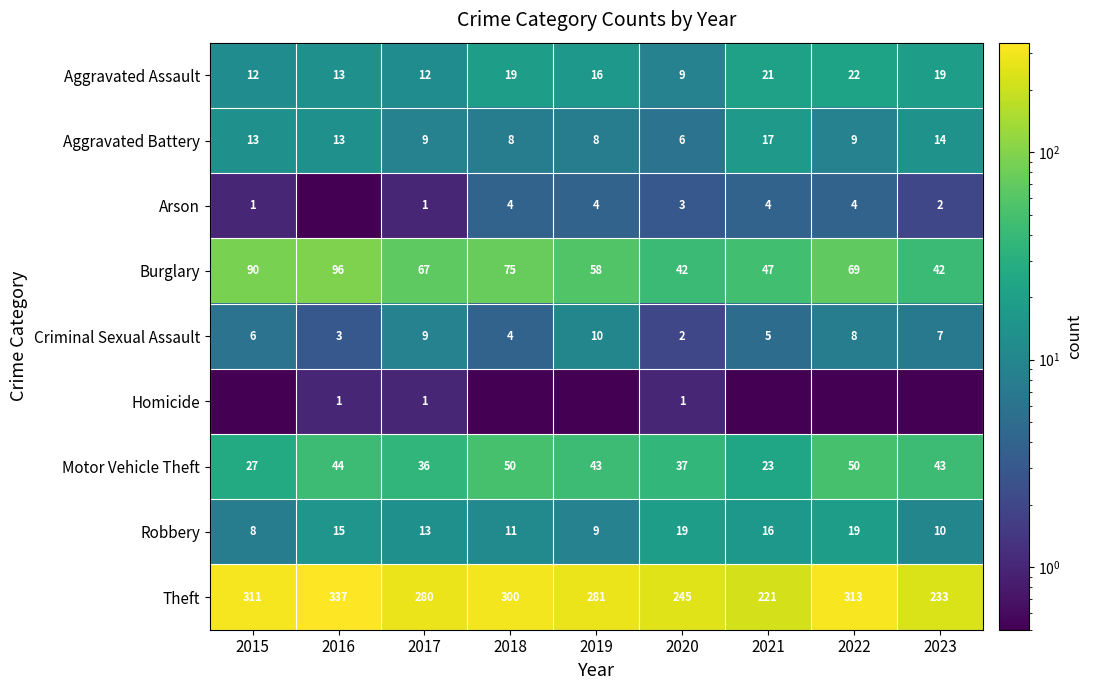

At how many categories does at least one series exceed 88?

9